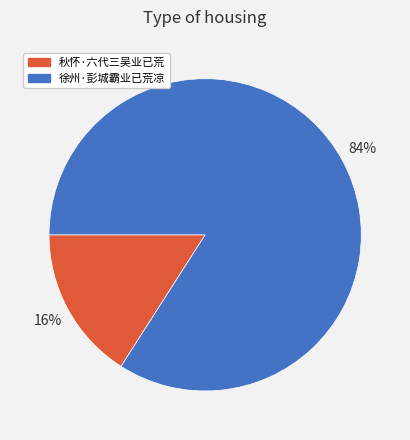

How many slices are in this pie chart?

2